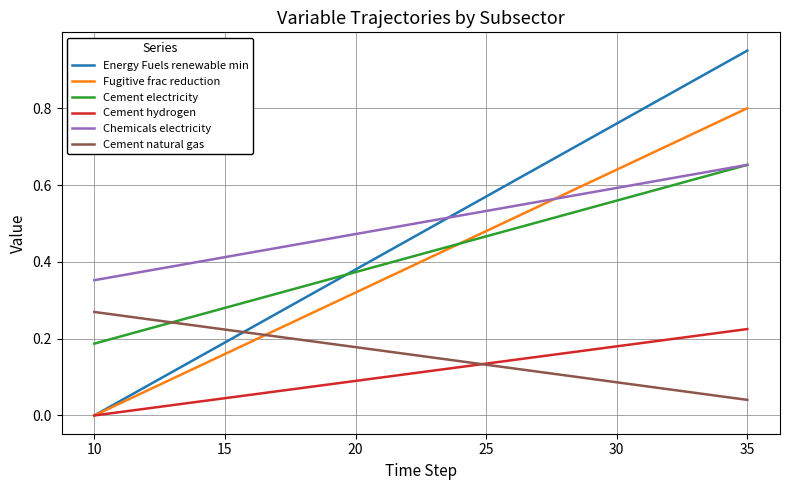

Which series has the widest spread of values?

Energy Fuels renewable min